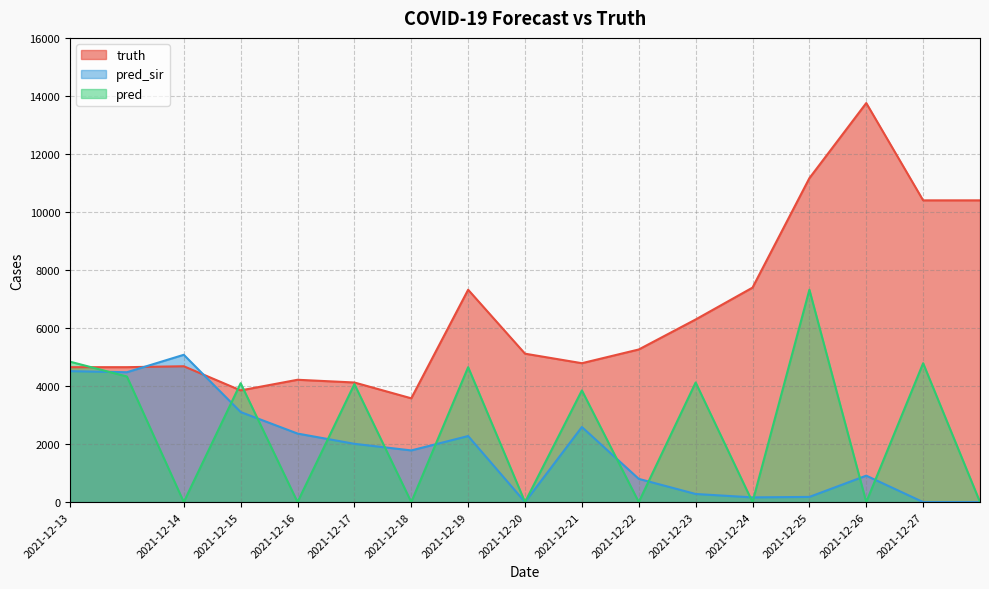

What is the difference between the maximum and minimum values in the truth series?

10177.0